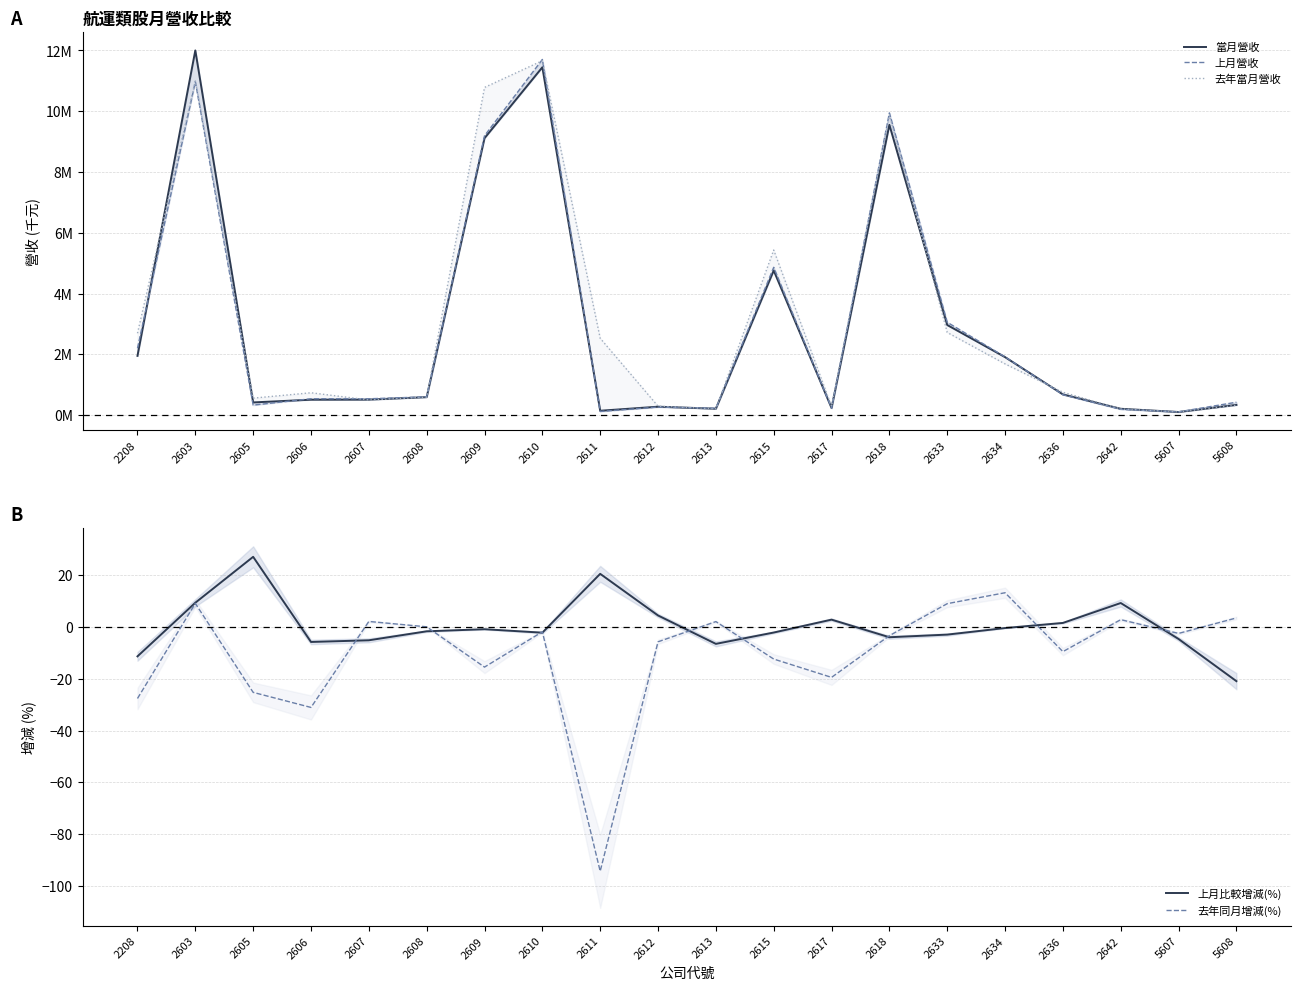

What are all the series names shown in the legend?

當月營收, 上月營收, 去年當月營收, 上月比較增減(%), 去年同月增減(%)